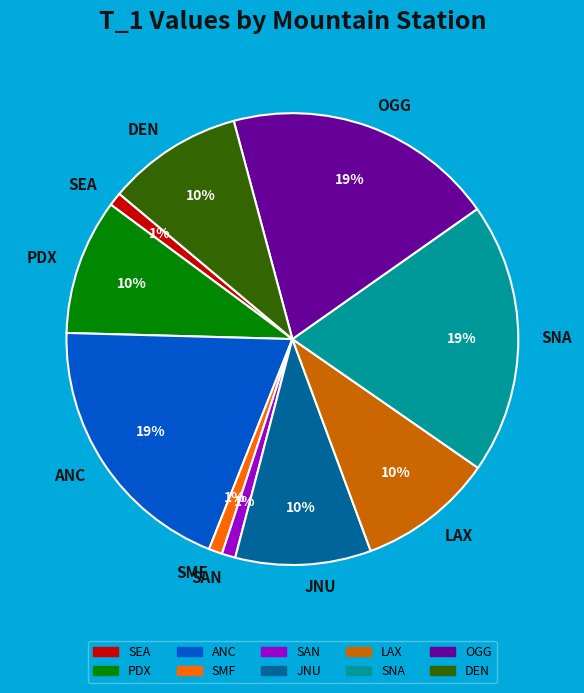

How many segments does this pie chart have?

10